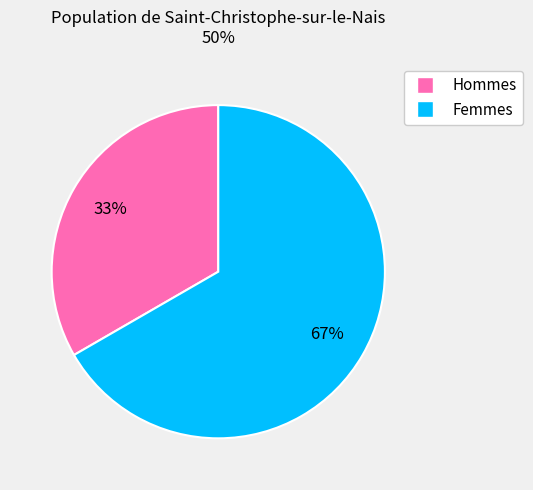

To the nearest percent, what is the average slice percentage?

50%